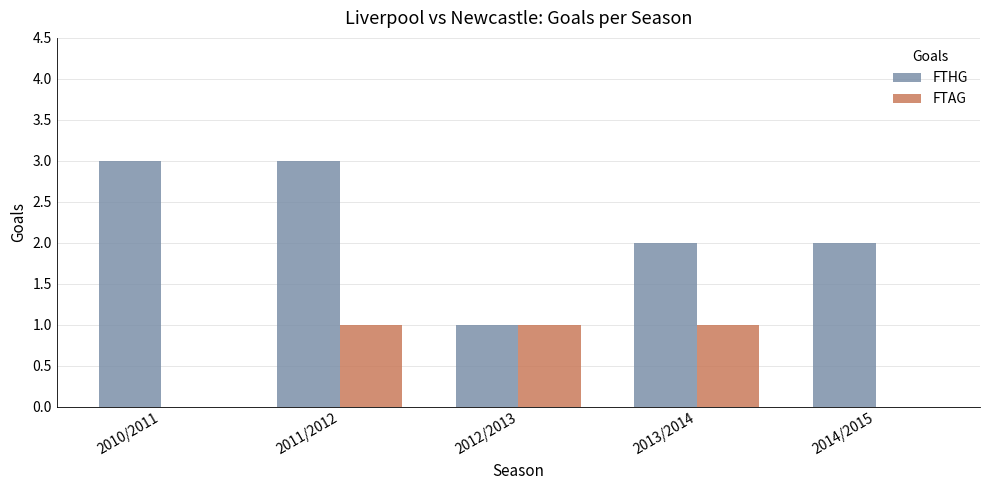

What is the total value across all series at 2011/2012?

4